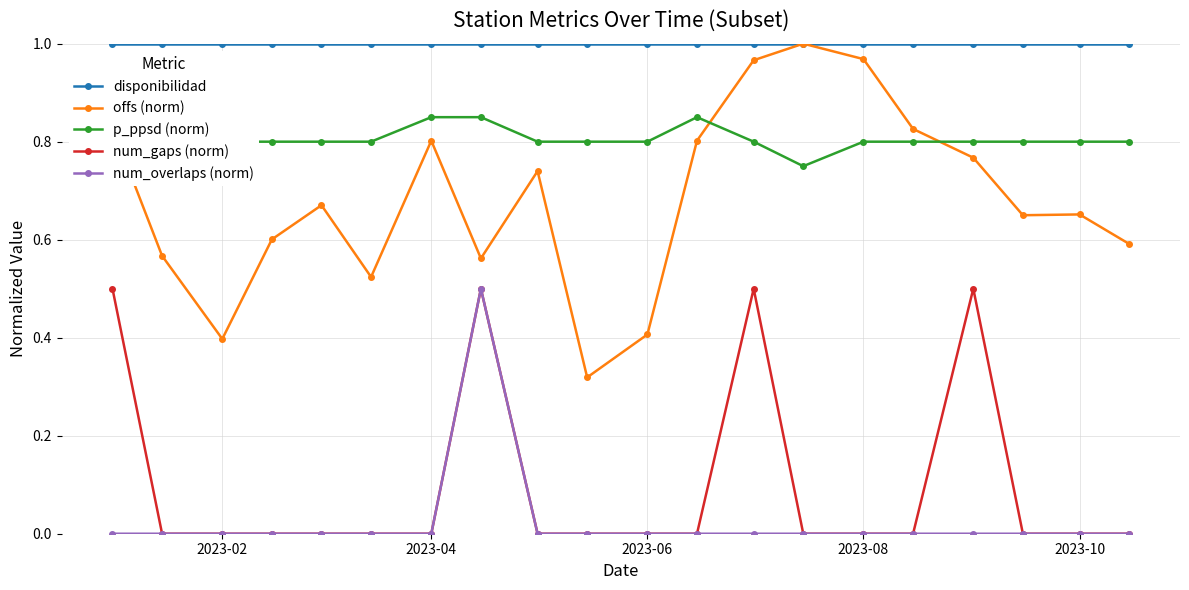

True or false: disponibilidad and num_gaps (norm) cross at least once.

False